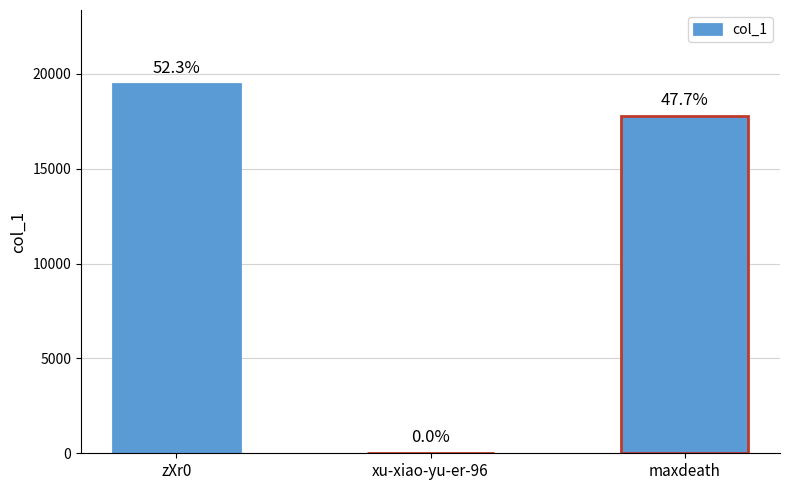

Are the bars horizontal?

No